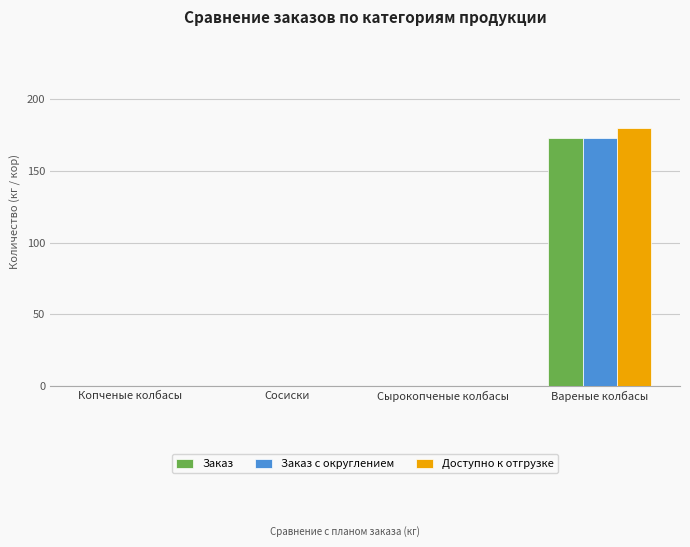

What is the average value of the Заказ с округлением series?

43.2